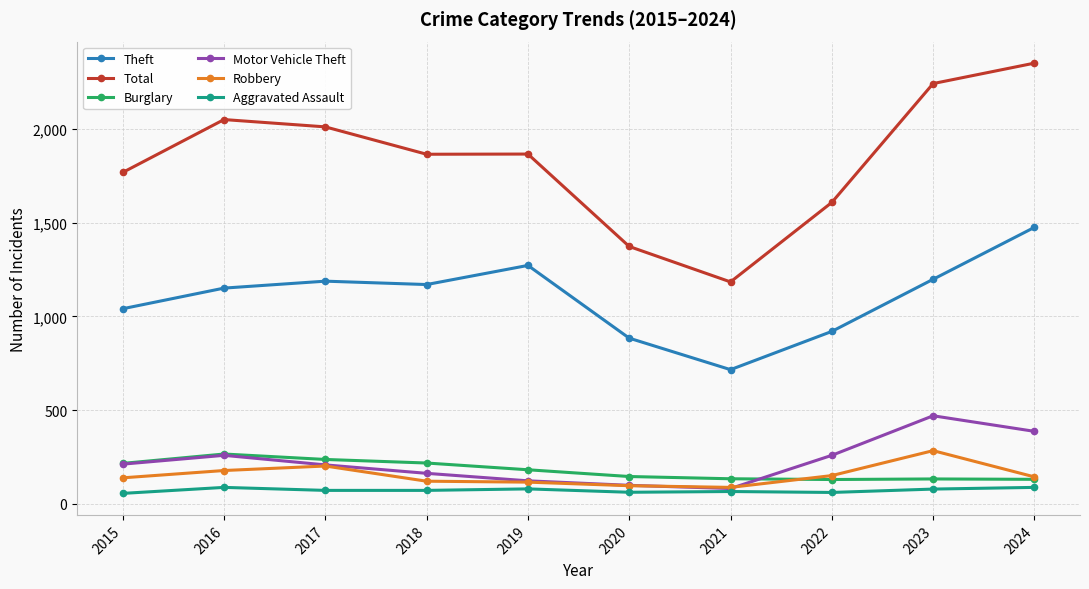

What is the value of the Motor Vehicle Theft point at the 4th from the left?

163